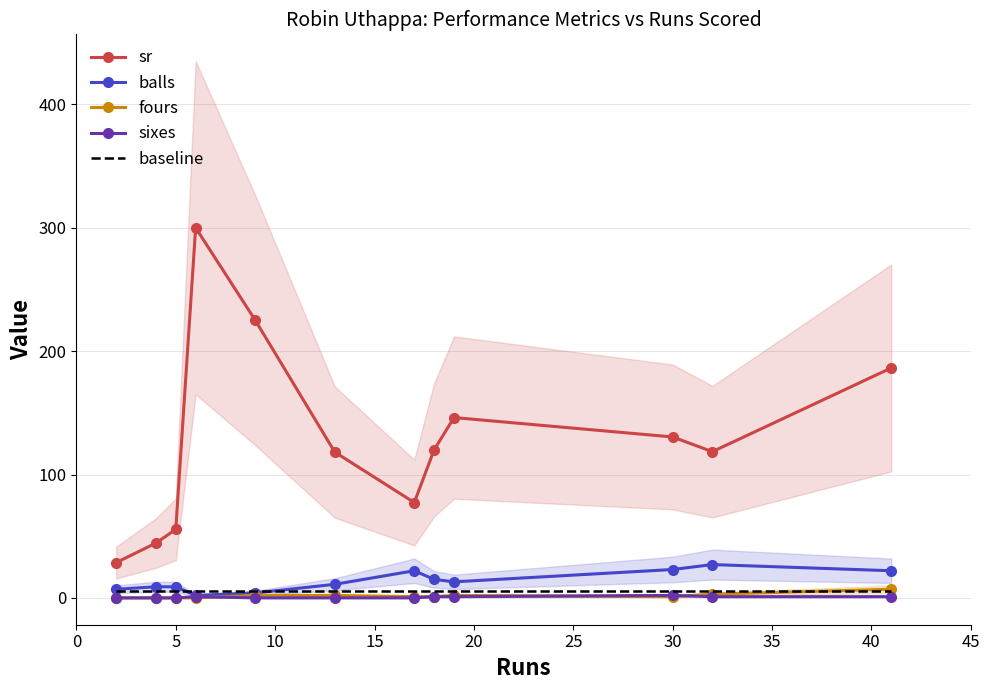

True or false: sr and sixes cross at least once.

False